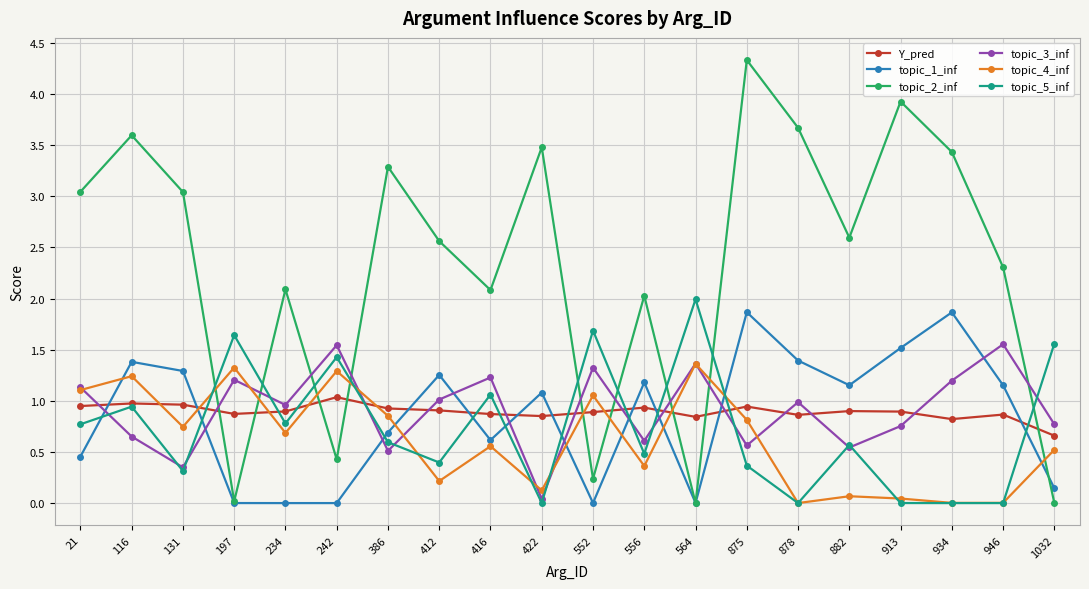

What is the highest value of the topic_5_inf series?

2.0